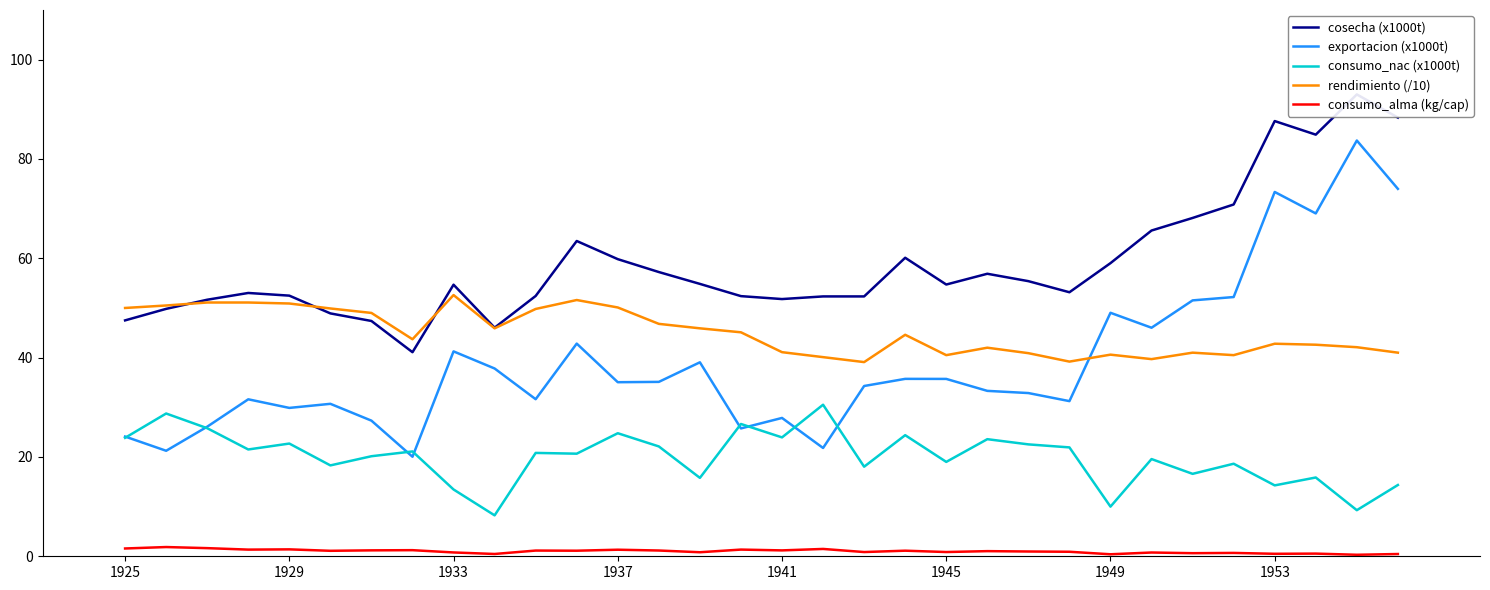

Which series has the largest total across all categories?

cosecha (x1000t)